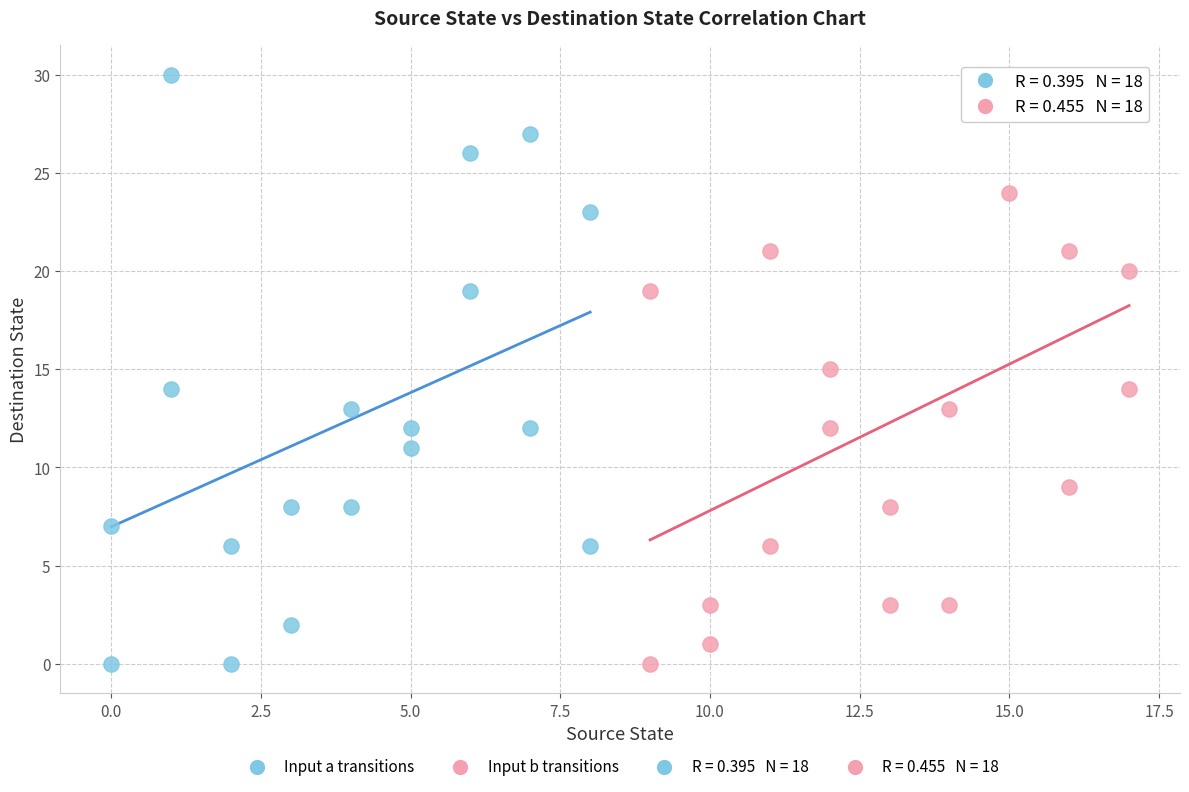

Which series has the widest spread of Y values?

Input a transitions